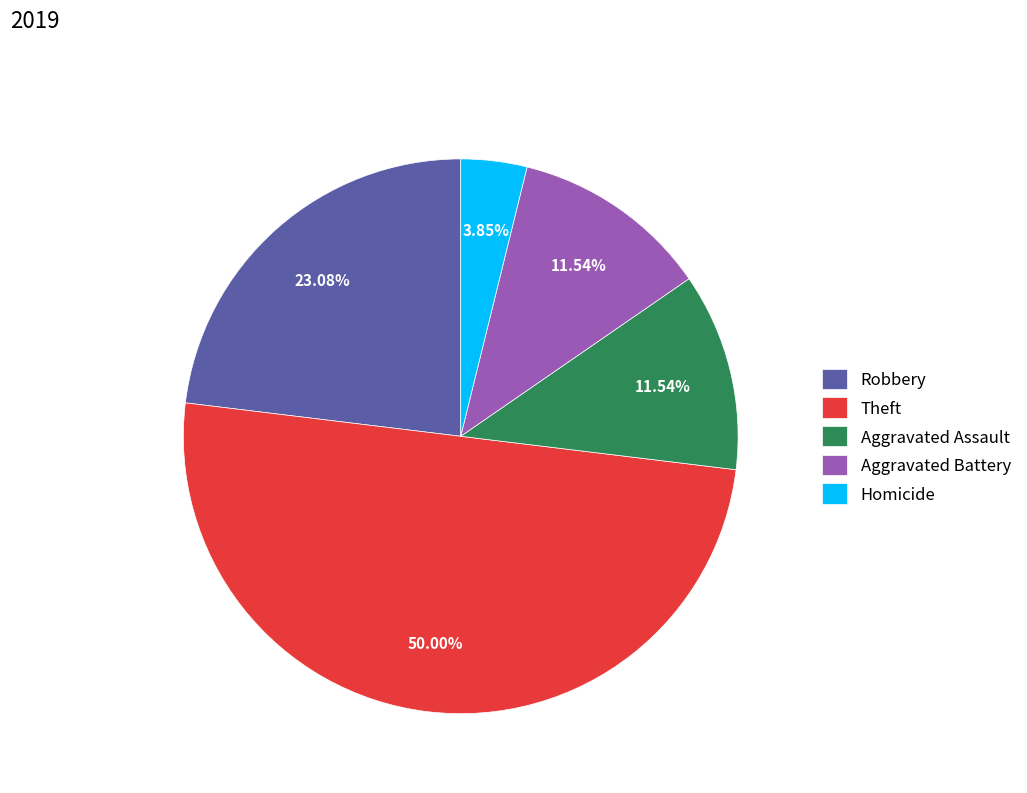

Is the sum of Robbery and Theft greater than half?

Yes